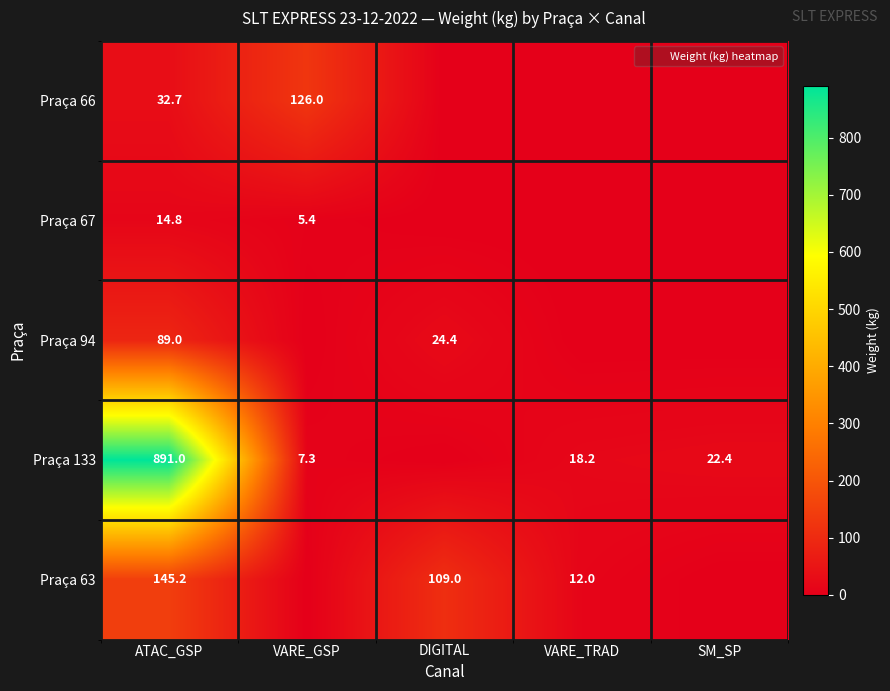

What is the sum of the Praça 63 values at DIGITAL and VARE_GSP?

109.0